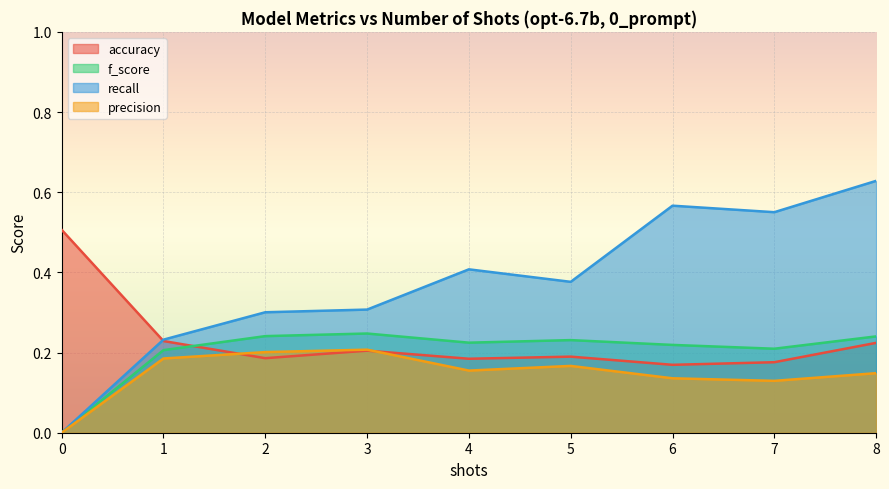

Which series has the largest total across all categories?

recall